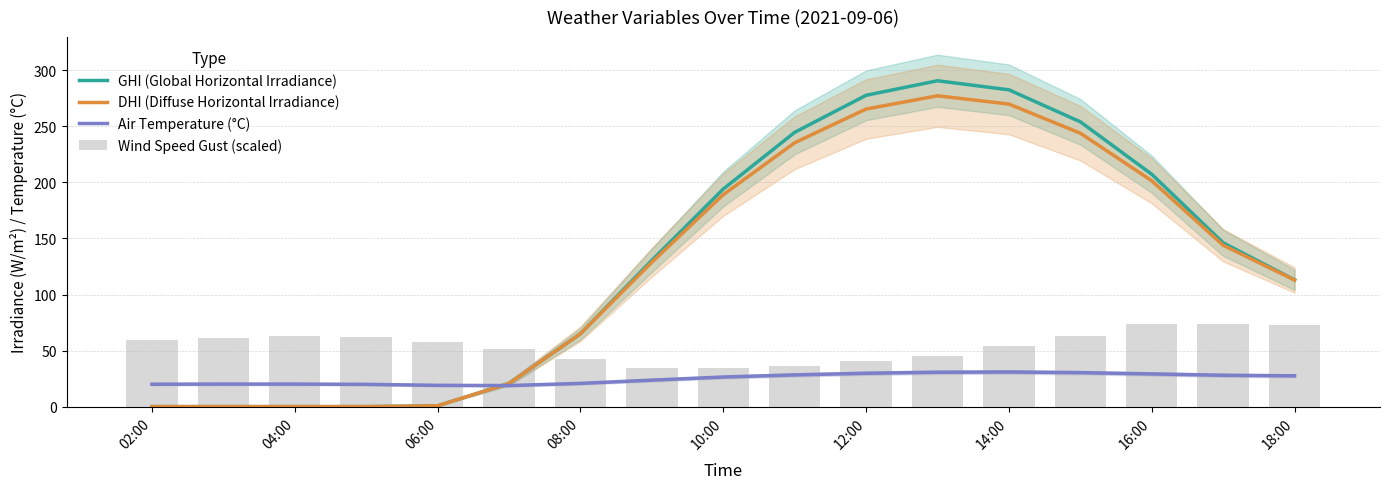

Is it true that GHI (Global Horizontal Irradiance) equals 54.0 at 10:00?

False